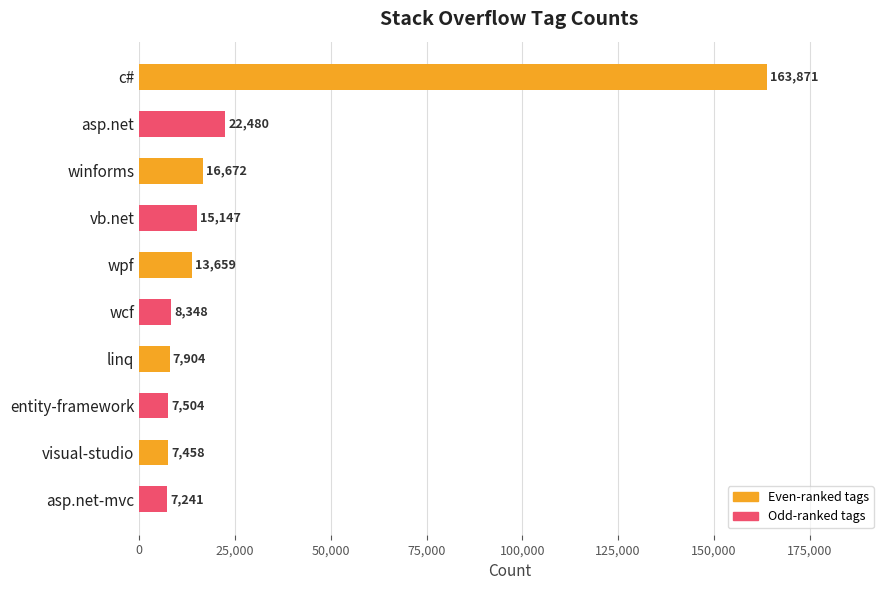

Reading bottom to top, what are all the values shown in this chart?

asp.net-mvc=7241	visual-studio=7458	entity-framework=7504	linq=7904	wcf=8348	wpf=13659	vb.net=15147	winforms=16672	asp.net=22480	c#=163871